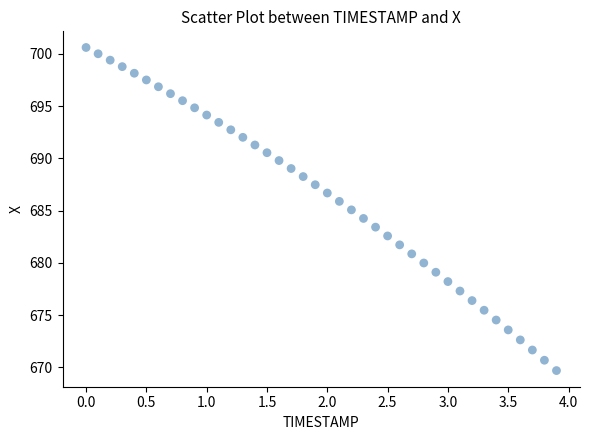

What is the range of Y values (max minus min)?

30.9